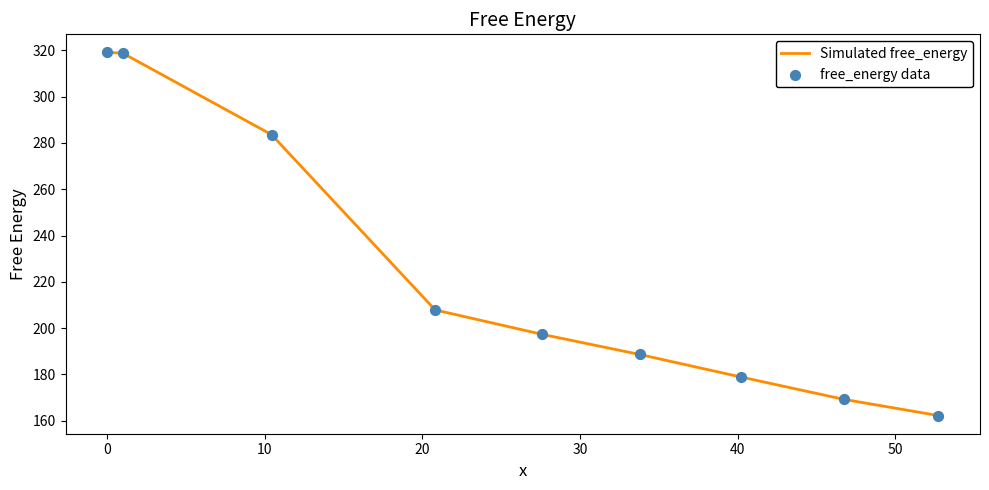

What is the maximum value shown in the chart?

319.1